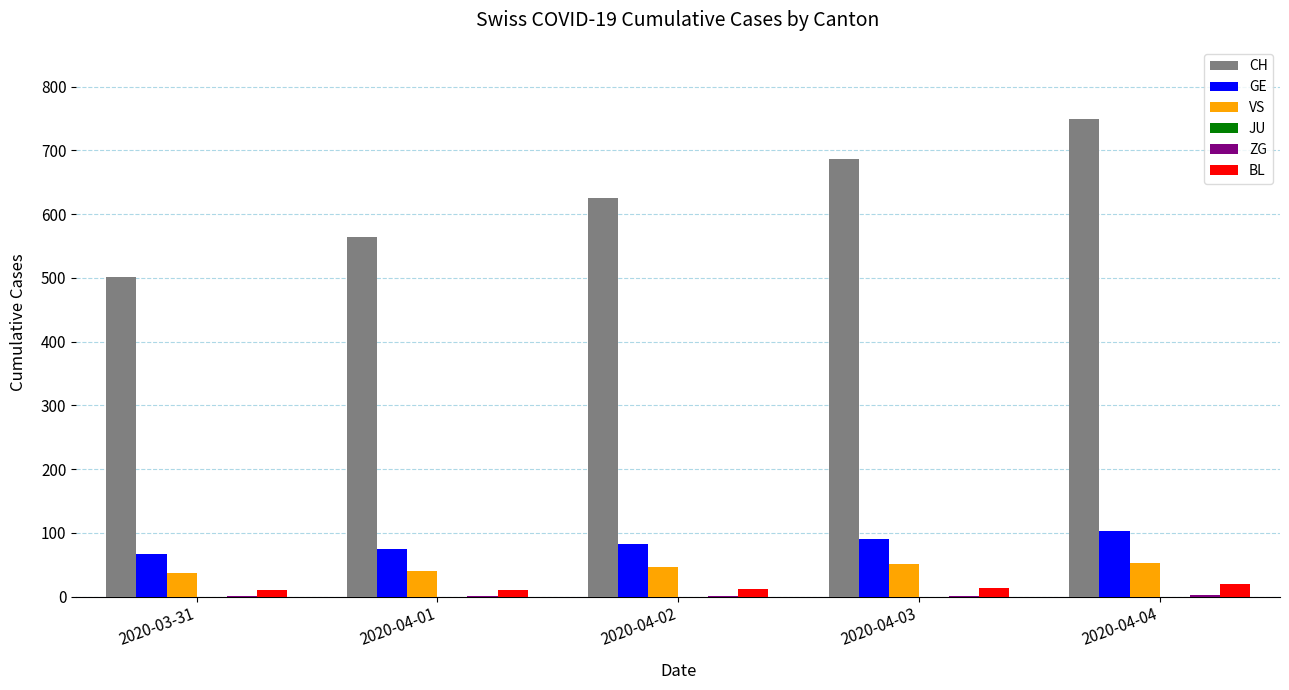

The value of VS at 2020-04-02 is 47. True or false?

True